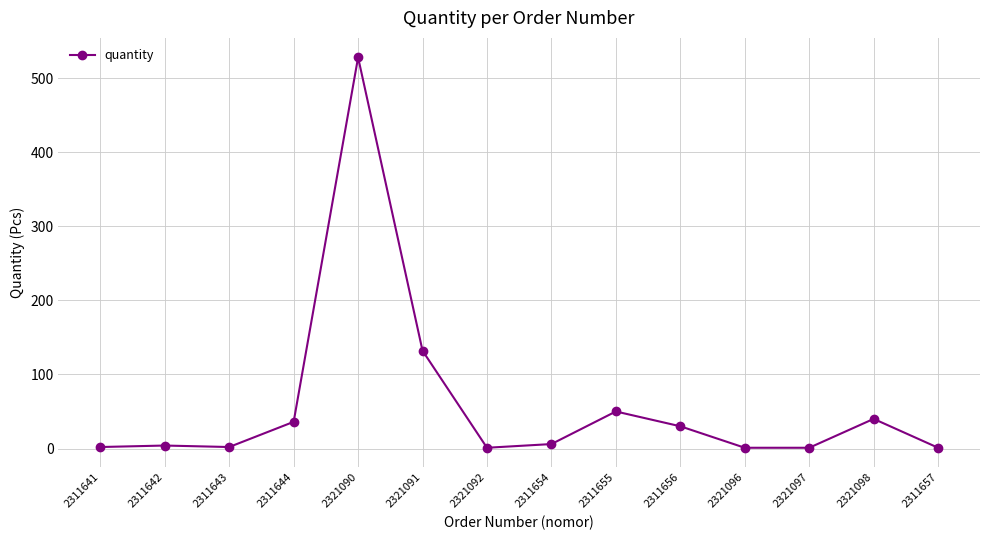

What is the maximum value shown in the chart?

528